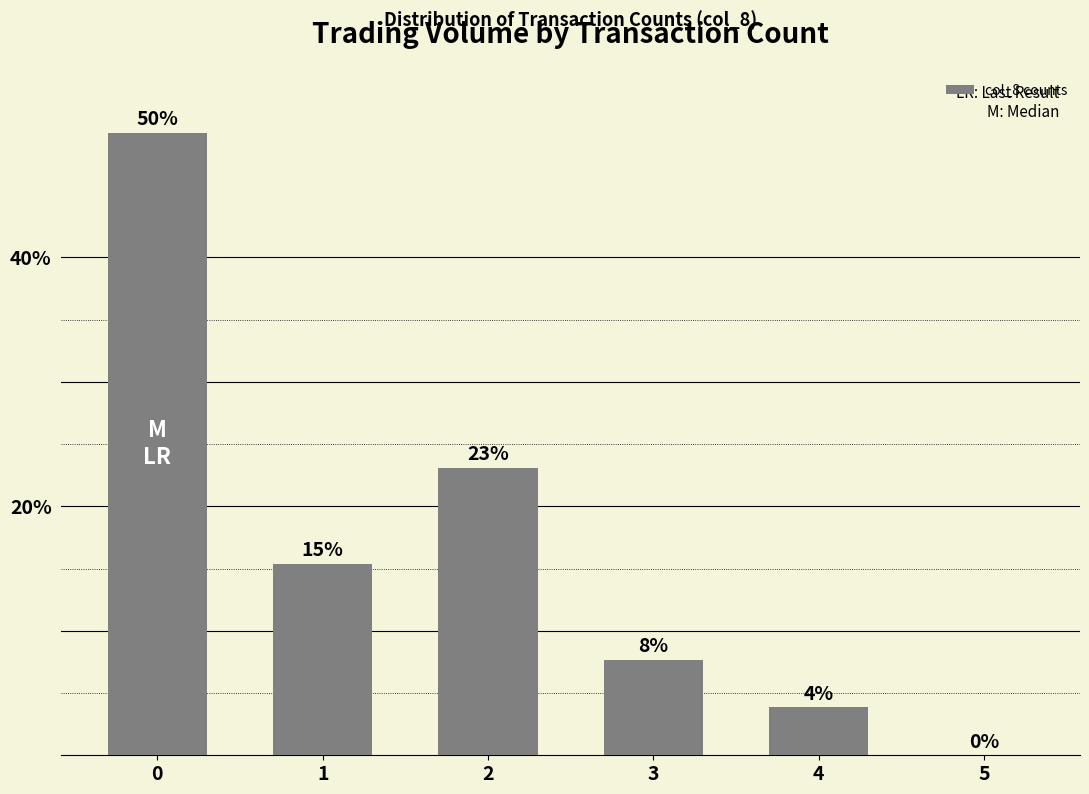

What is the sum of the values at 0 and 5?

50.0